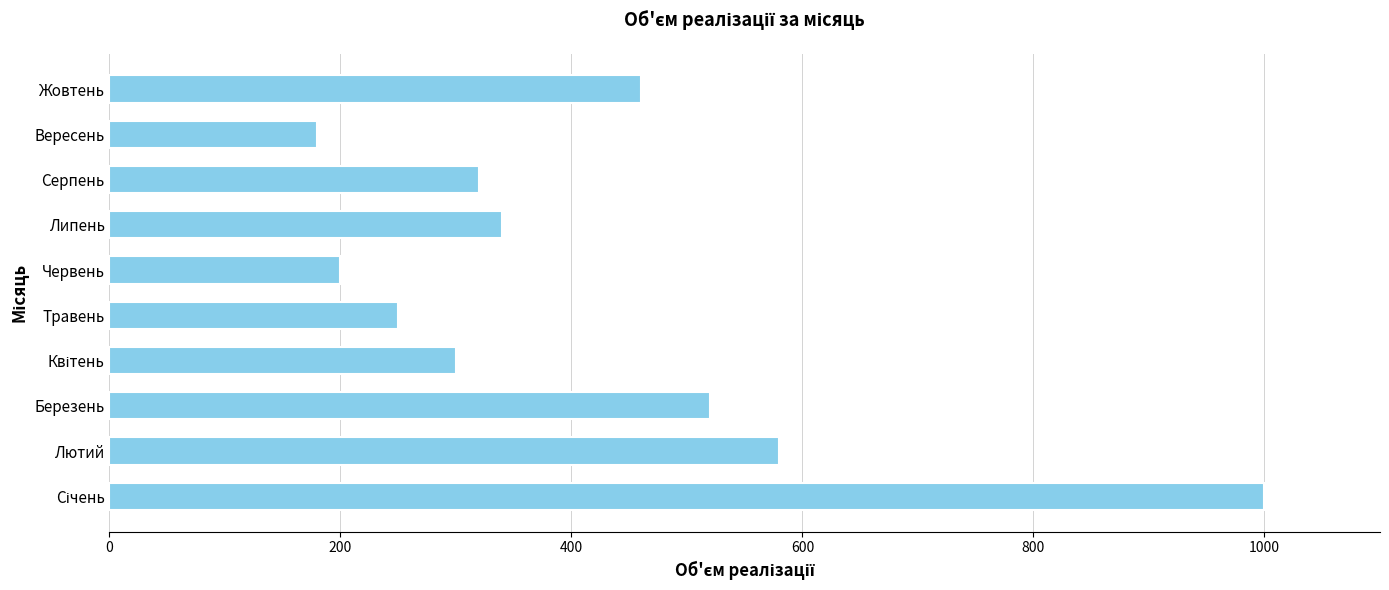

Reading top to bottom, transcribe all the data shown in this chart.

460.6	180.0	320.0	340.0	200.0	250.0	300.0	520.0	580.0	1000.0